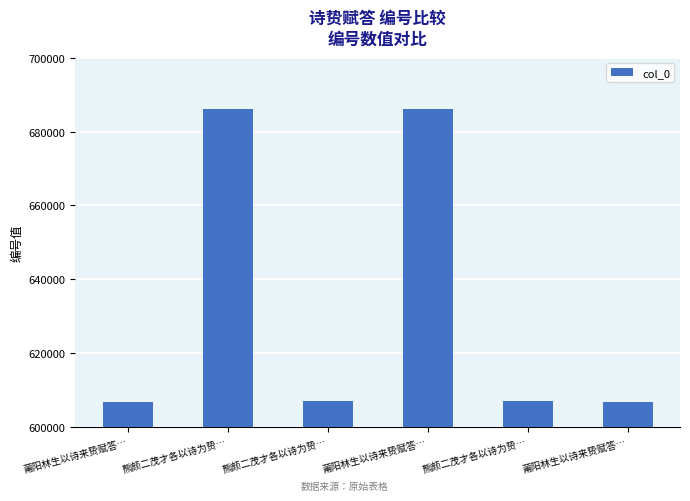

How many data points are less than 607007?

3